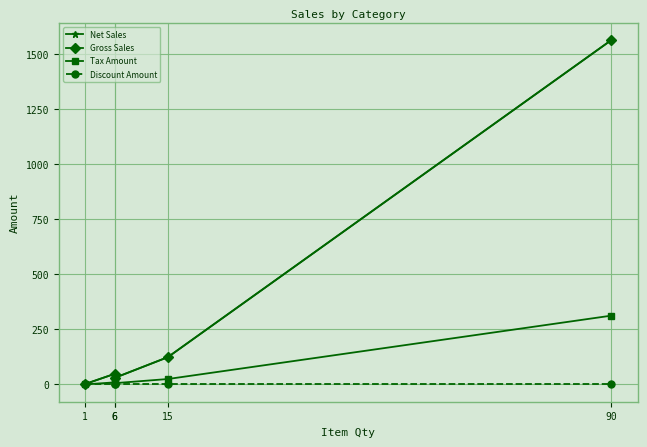

Where is Tax Amount nearest to the value 156?

15